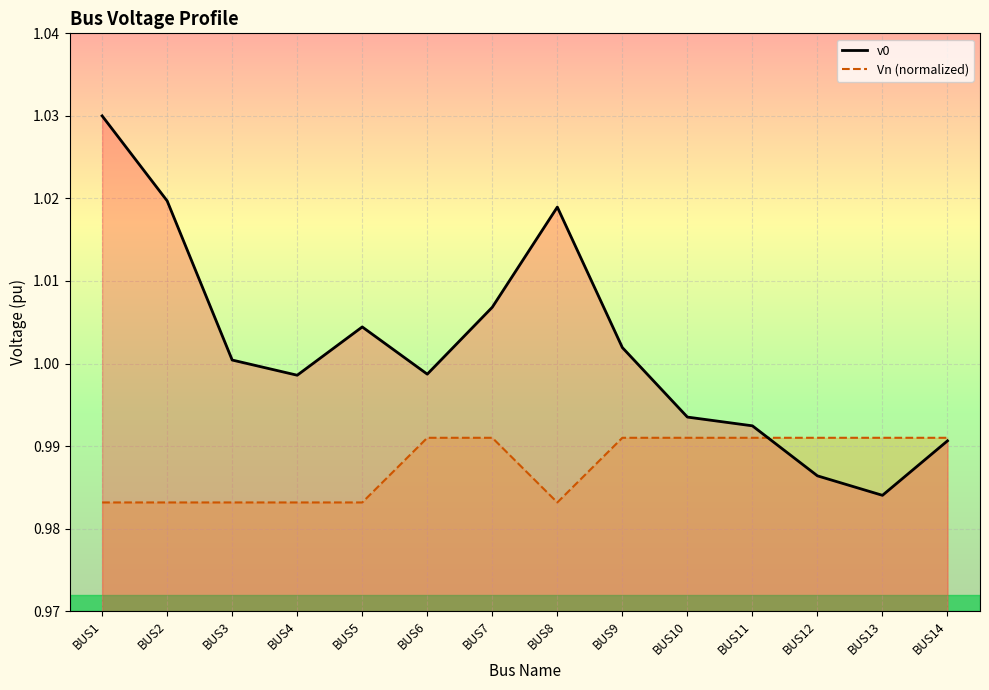

How many lines are shown in the chart?

2